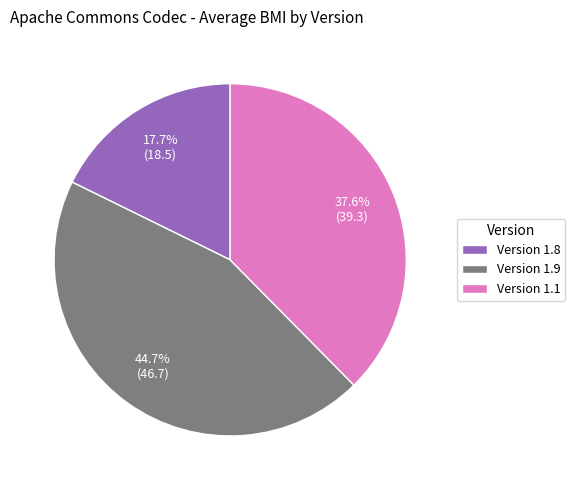

What is the largest slice in the pie chart?

Version 1.9